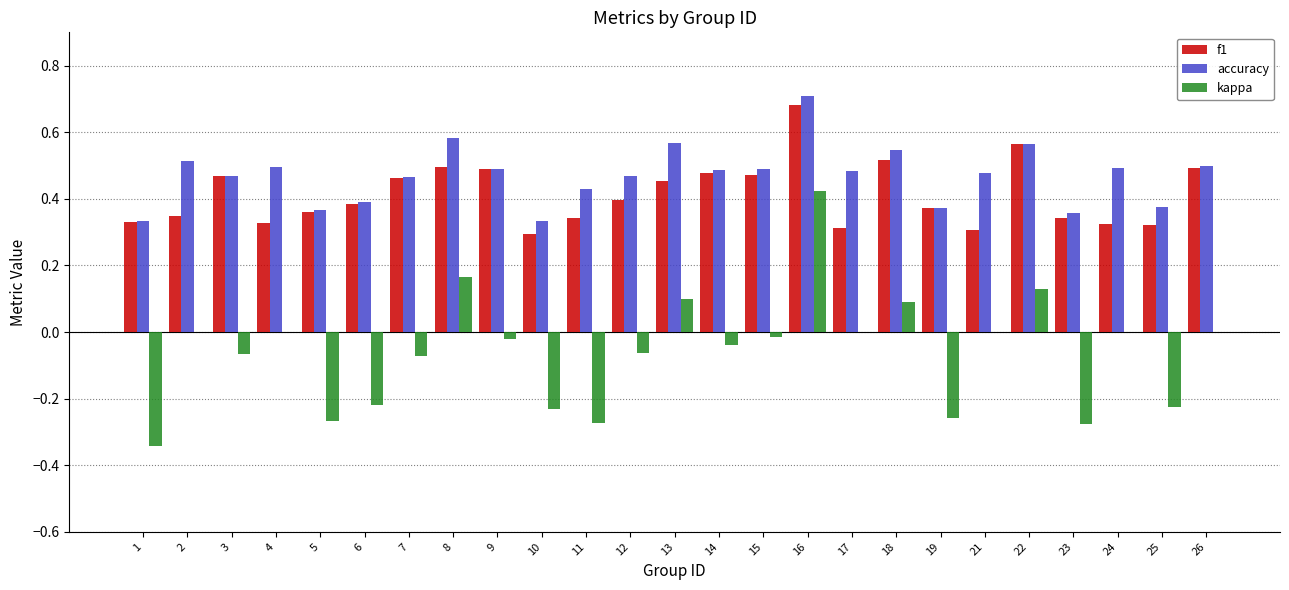

The value of accuracy at 17 is 0.1. True or false?

False